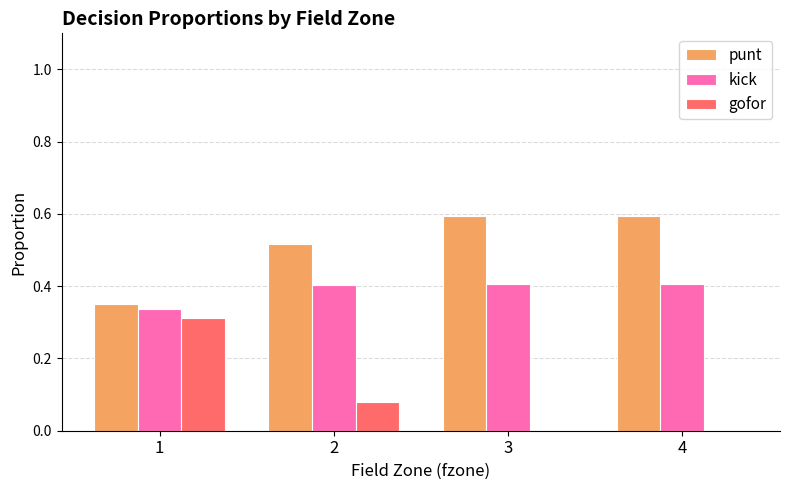

What is the total value across all series at 4?

1.0